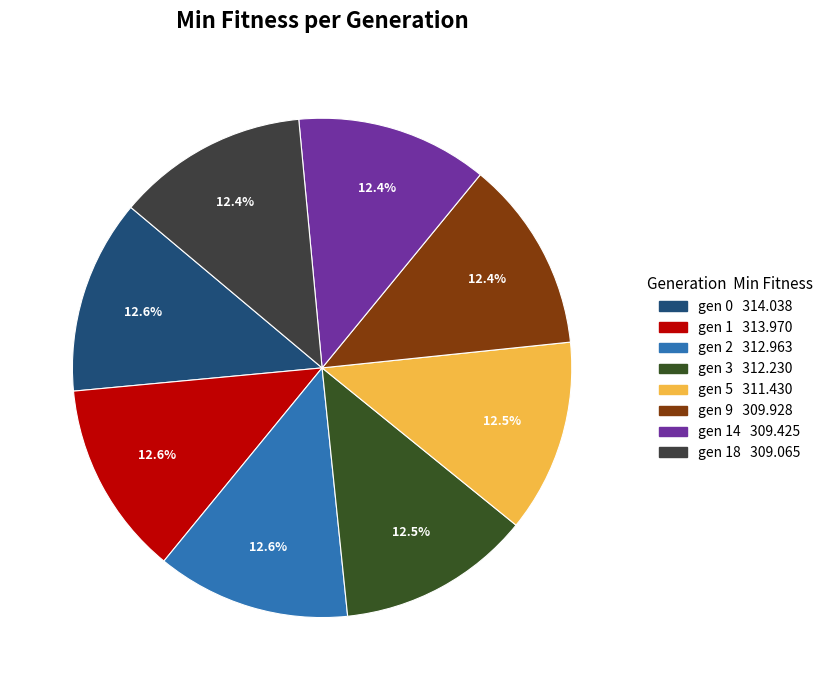

What is the smallest slice in the pie chart?

gen 18